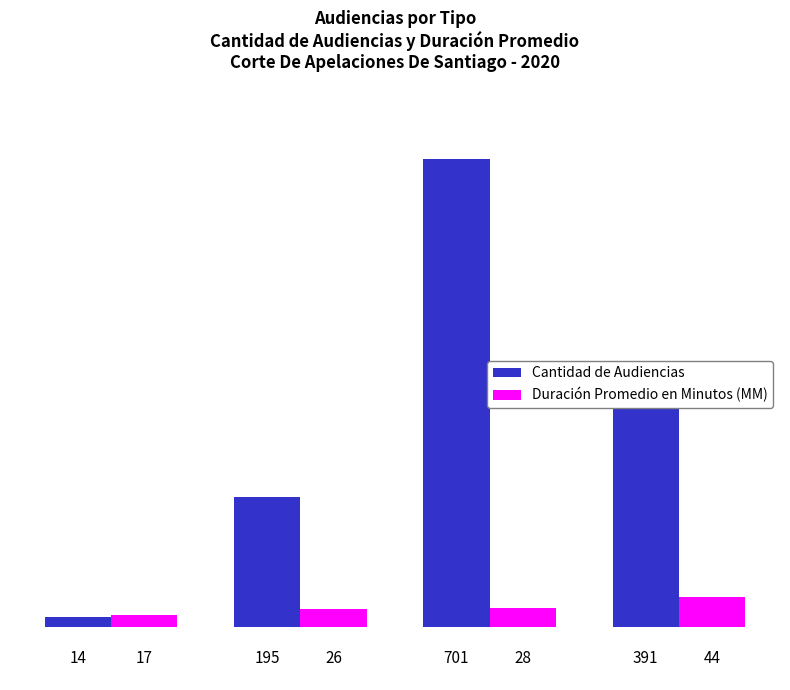

Reading left to right, list all the values displayed in this chart.

Cantidad de Audiencias: 14	195	701	391
Duración Promedio en Minutos (MM): 17	26	28	44